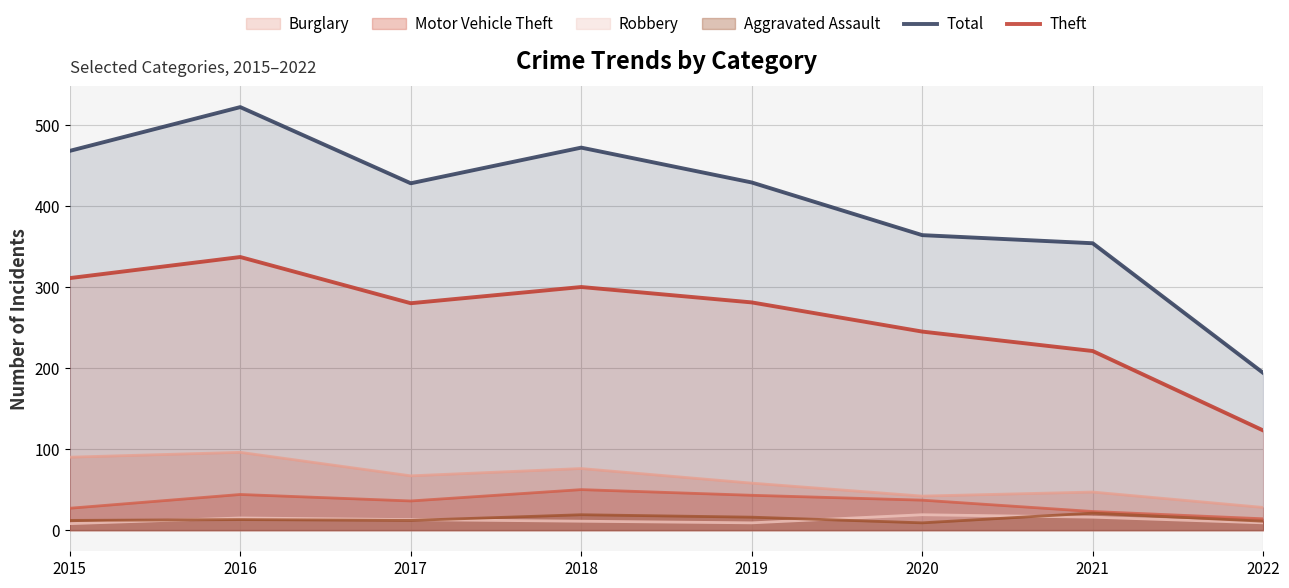

Which series has the largest total across all categories?

Total